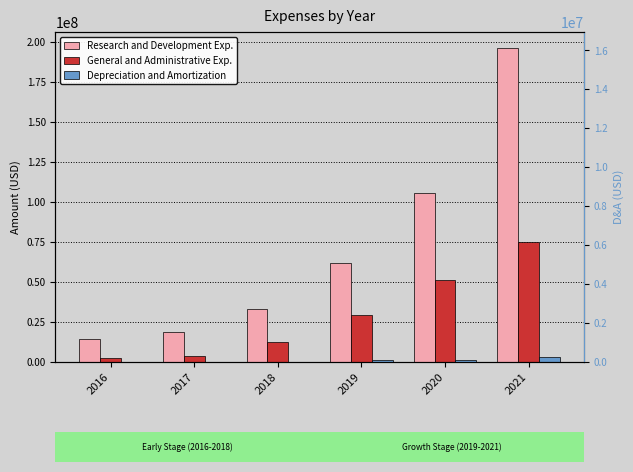

Which series changed the most between 2017 and 2020?

Research and Development Exp.